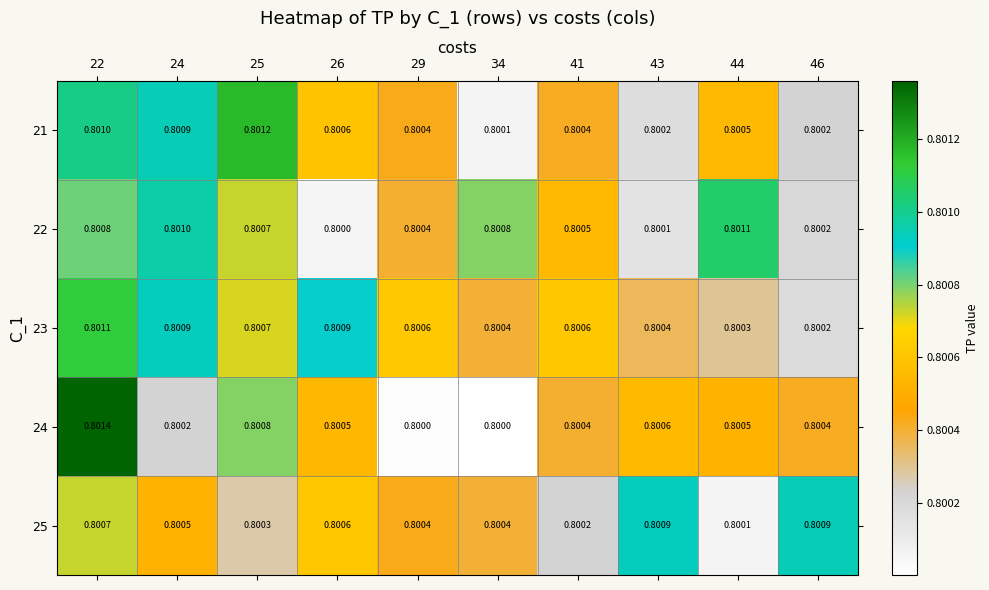

What is the total value across all series at 26?

4.0